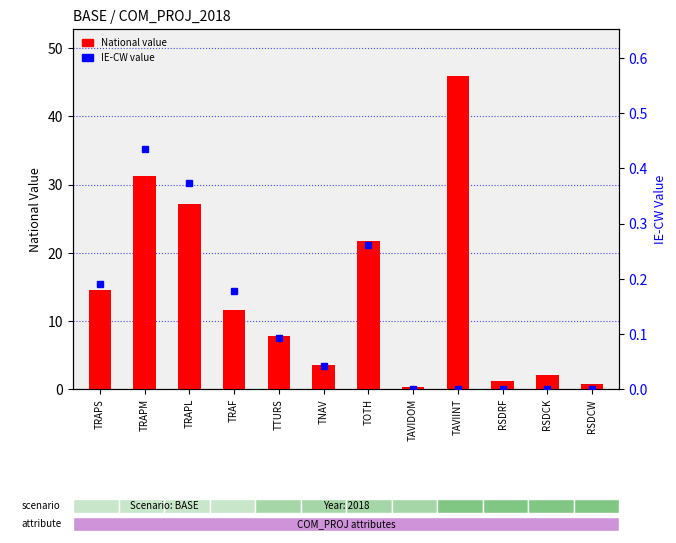

Reading left to right, extract all data points from this chart.

National value: 14.6	31.3	27.1	11.6	7.7	3.5	21.8	0.2	45.9	1.1	2.0	0.8
IE-CW value: 0.2	0.4	0.4	0.2	0.1	0.0	0.3	0.0	0.0	0.0	0.0	0.0